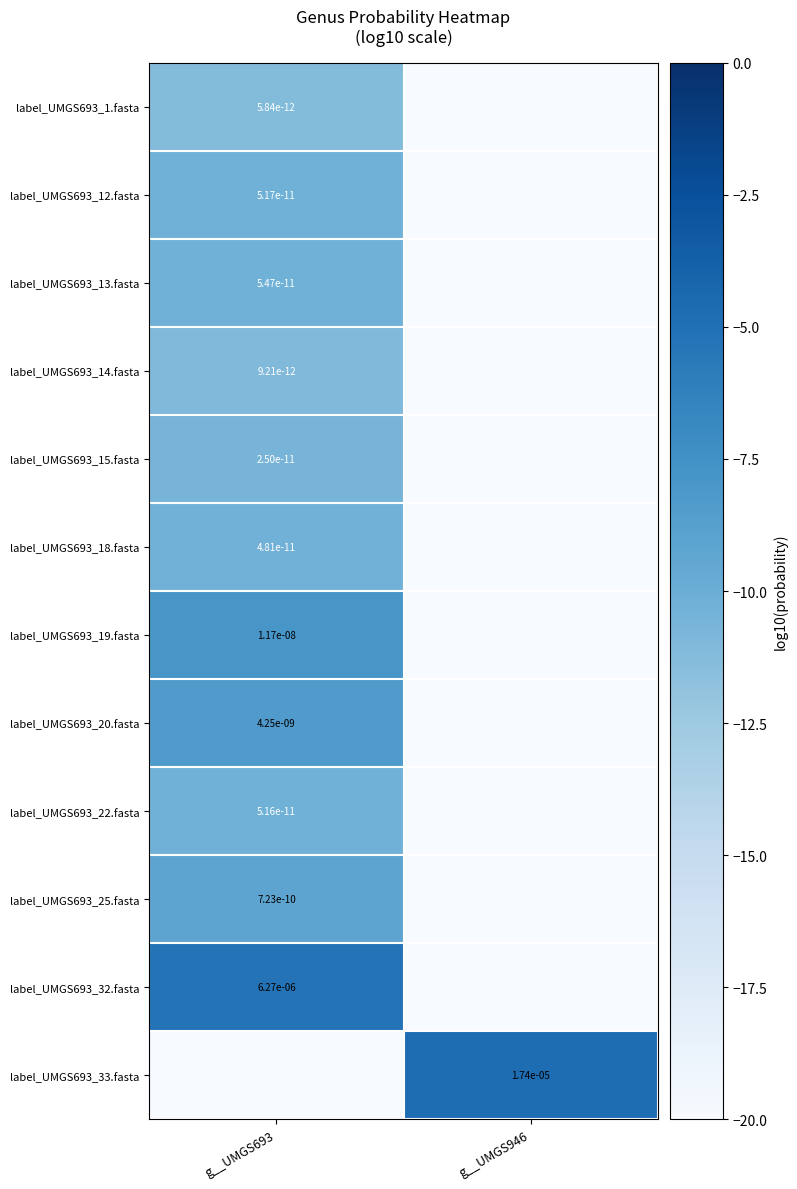

The value of label_UMGS693_25.fasta at g__UMGS693 is 0.0. True or false?

True